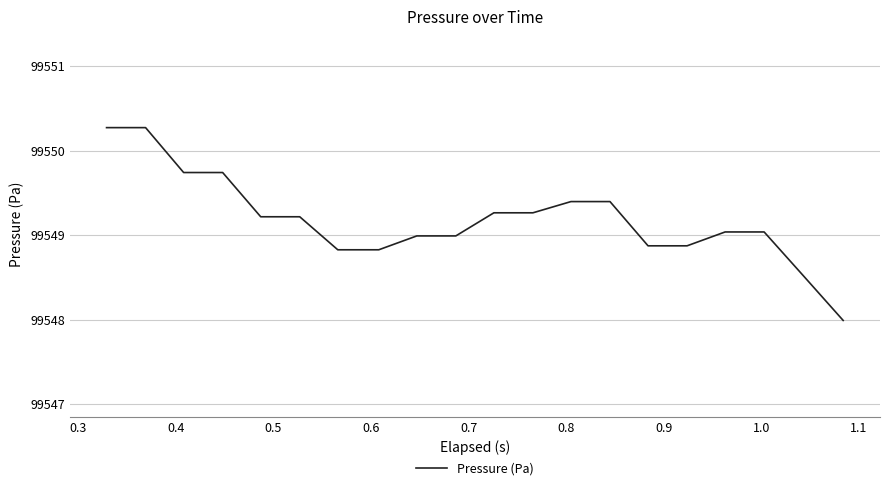

What is the smallest value displayed?

99548.0